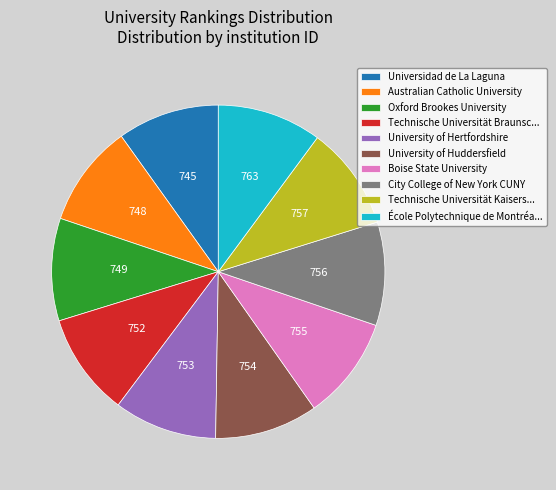

Is it true that University of Huddersfield is 3% of the pie?

False